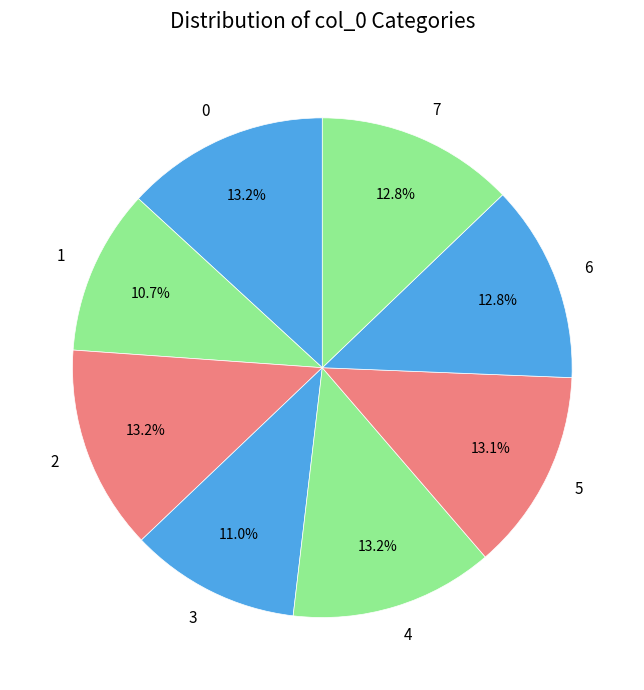

What percentage is the 5 slice, to the nearest percent?

13%